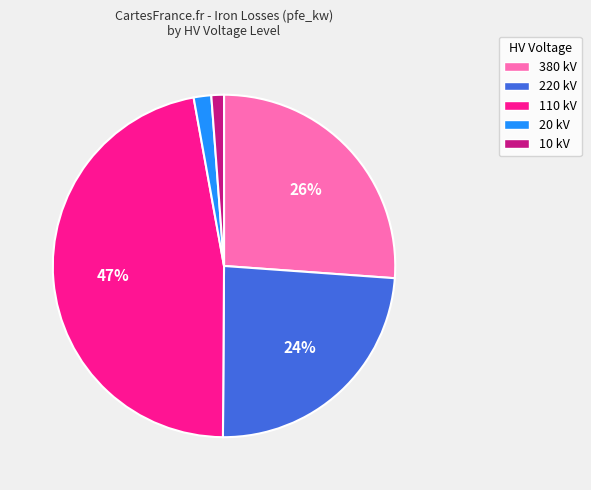

To the nearest percent, what is the difference between the largest and smallest slice percentages?

46%